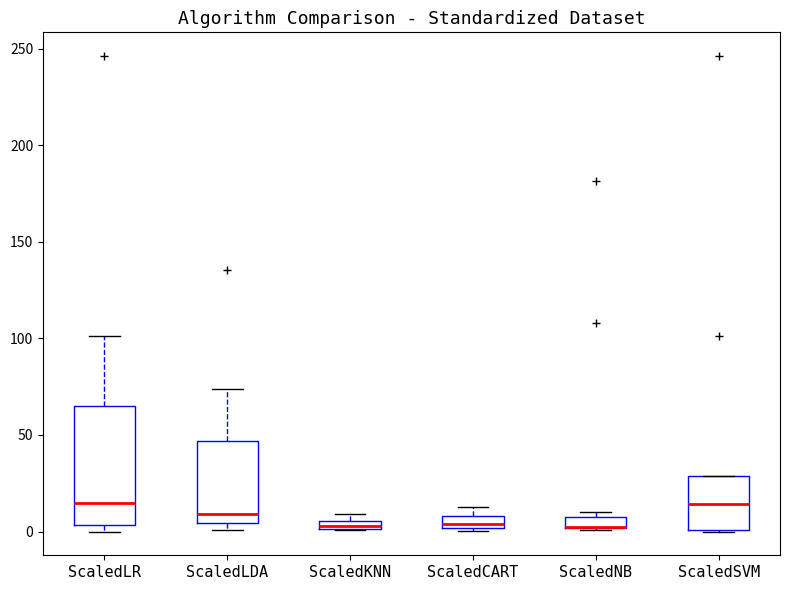

Comparing the boxes themselves (not the whiskers), which one is the tallest?

ScaledLR